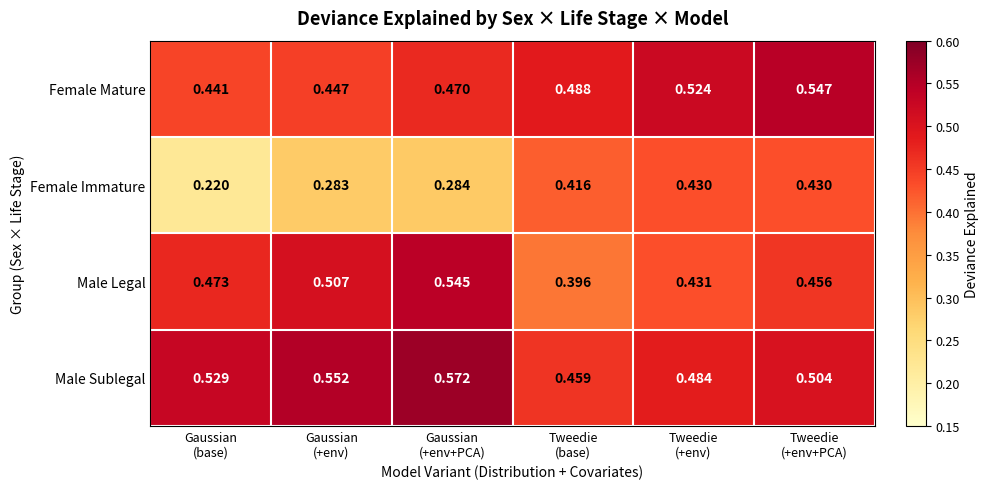

Which series has the widest spread of values?

Female Immature